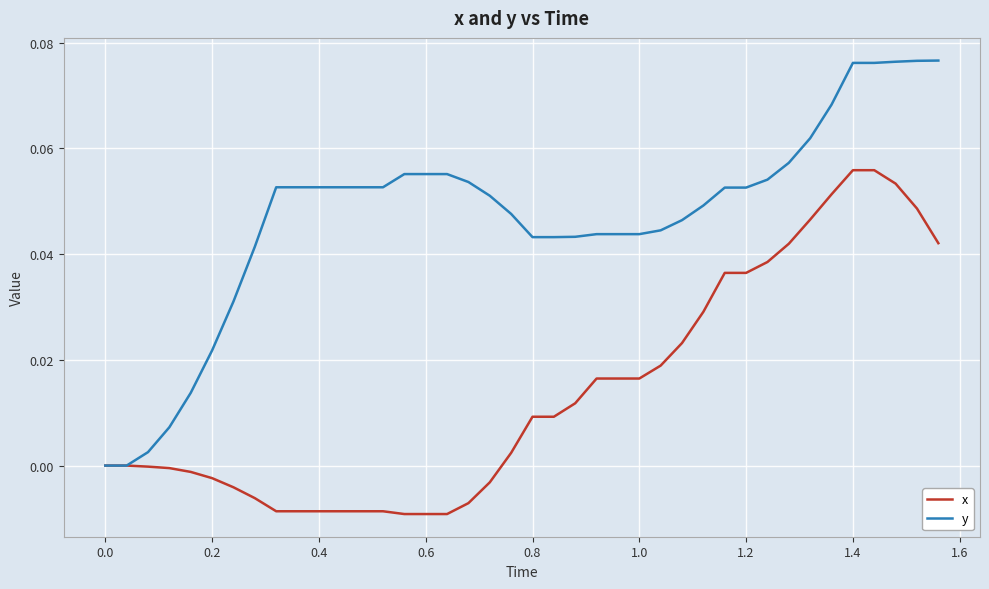

Which series has the largest total across all categories?

y